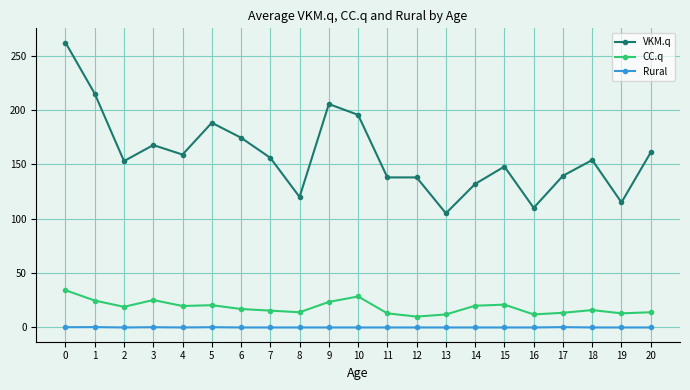

Does the chart display data point markers on the line(s)?

Yes